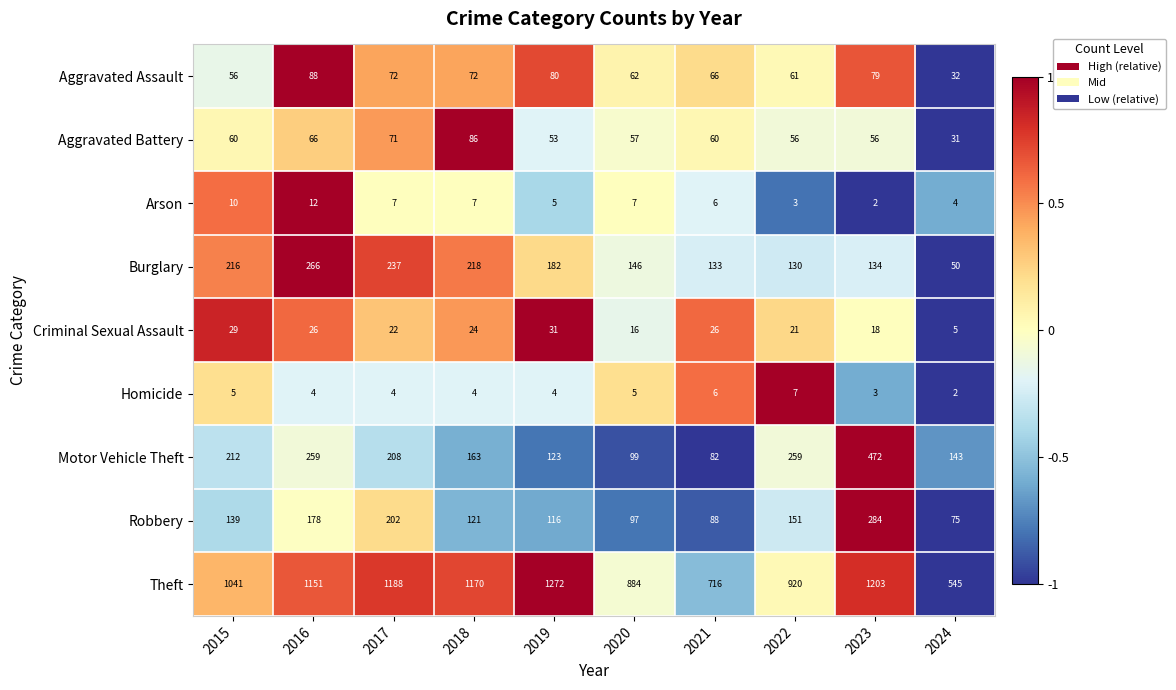

List the series in order of their peak value, lowest first.

Homicide, Arson, Criminal Sexual Assault, Aggravated Battery, Aggravated Assault, Burglary, Robbery, Motor Vehicle Theft, Theft